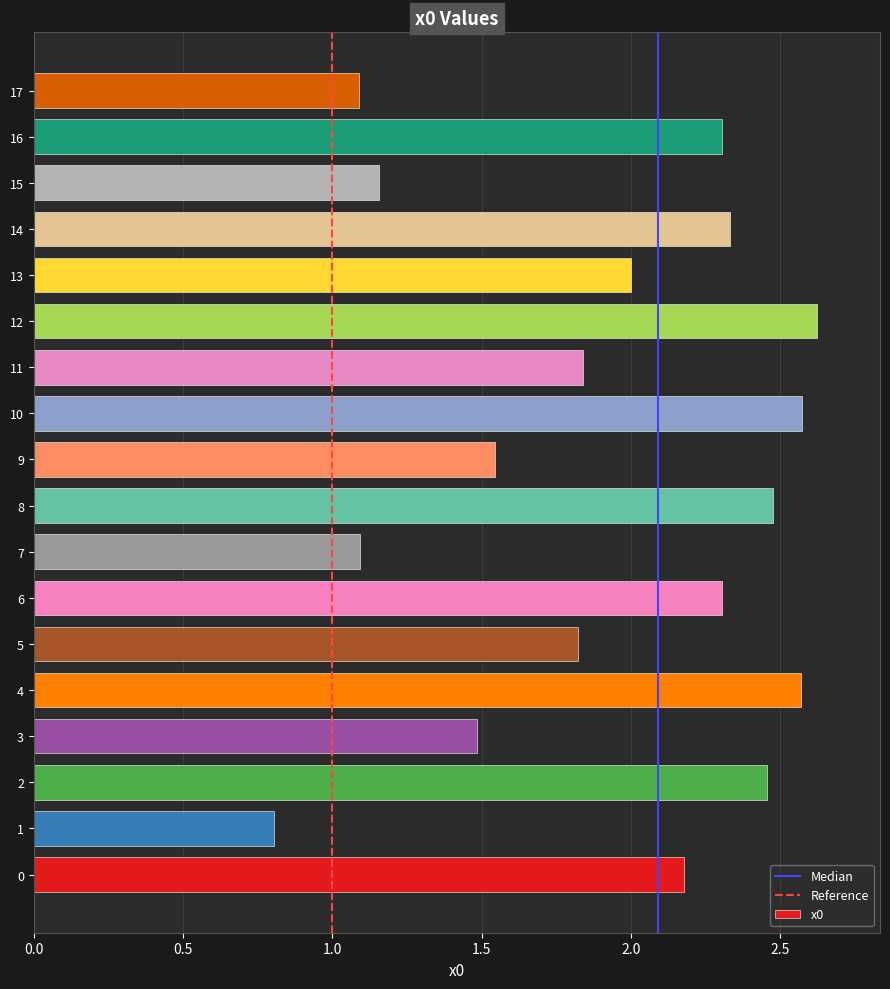

What is the sum of all values?

34.7